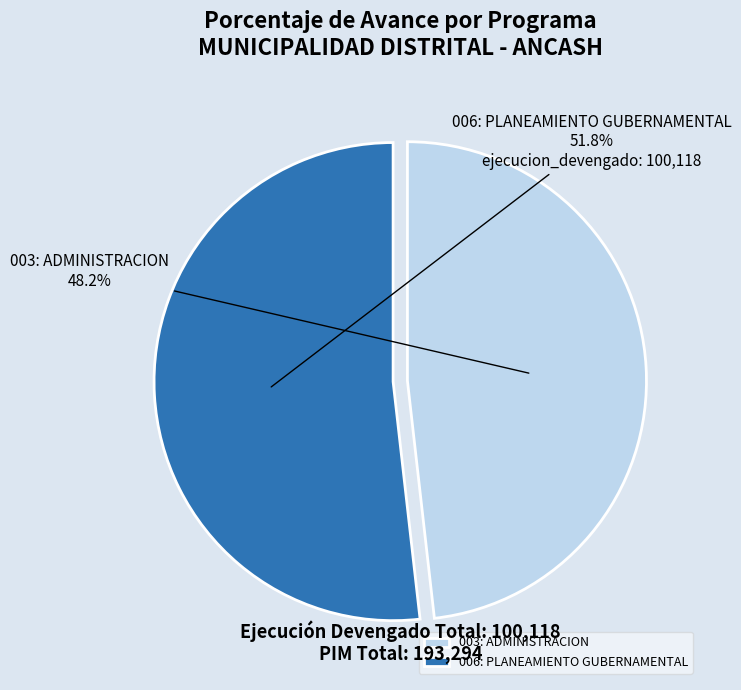

To the nearest percent, what is the difference between the 006: PLANEAMIENTO GUBERNAMENTAL and 003: ADMINISTRACION slice percentages?

4%